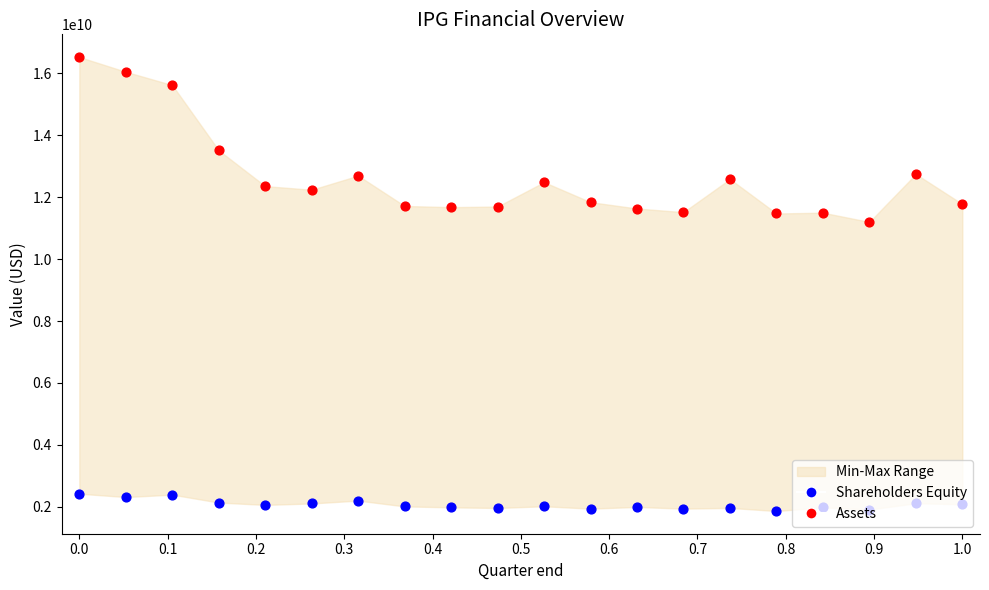

Which series contains the highest Y value?

Assets (Max)